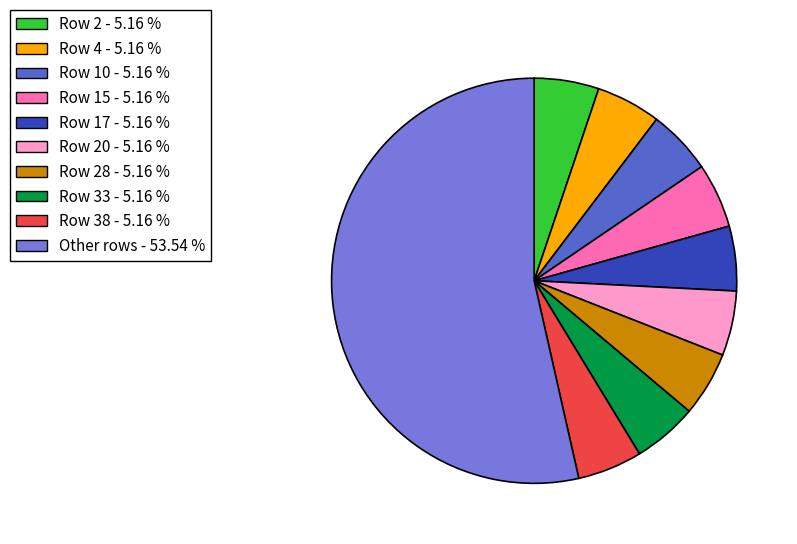

How many segments does this pie chart have?

10